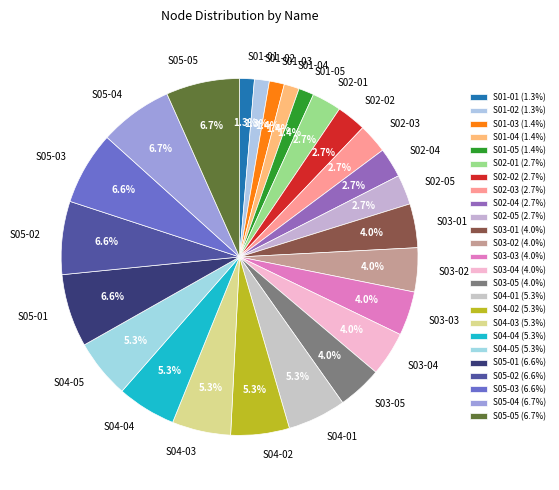

Is S04-01 the majority of the pie?

No